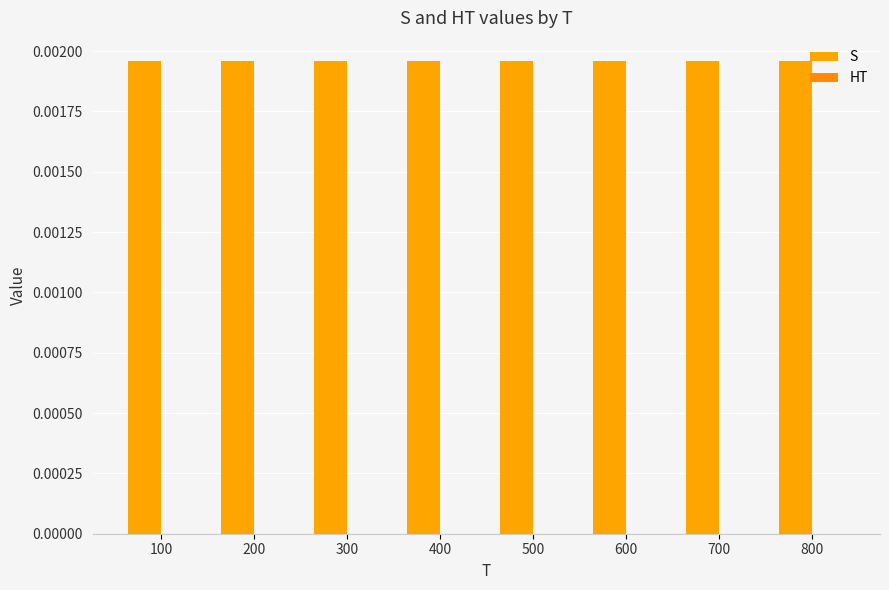

Which series has the largest range (max minus min)?

S